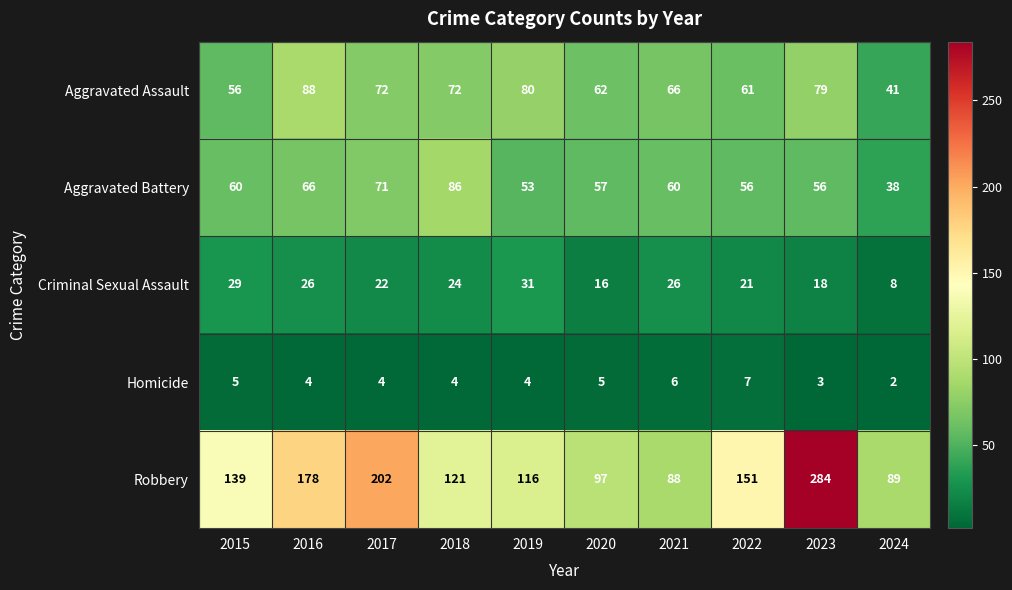

Where does the Criminal Sexual Assault series first go above 24?

2015